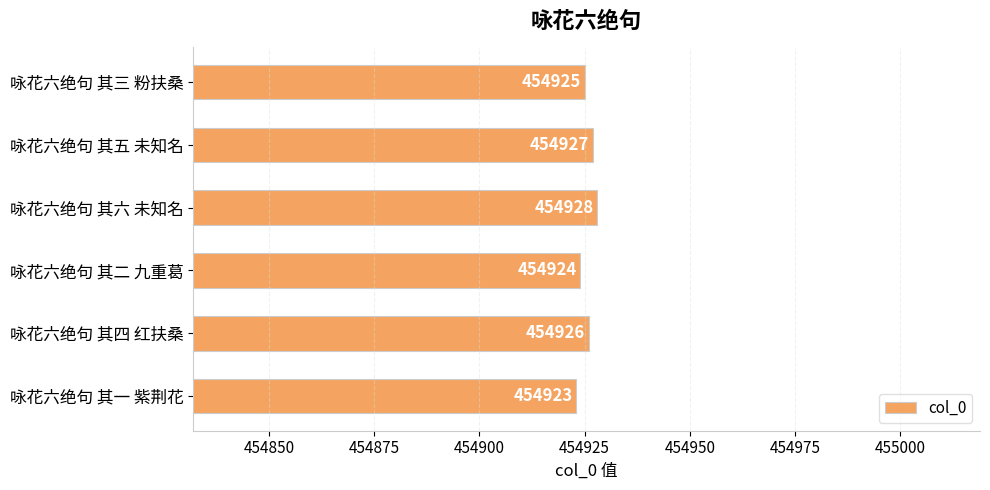

Where is the data nearest to the value 454925?

咏花六绝句 其三 粉扶桑